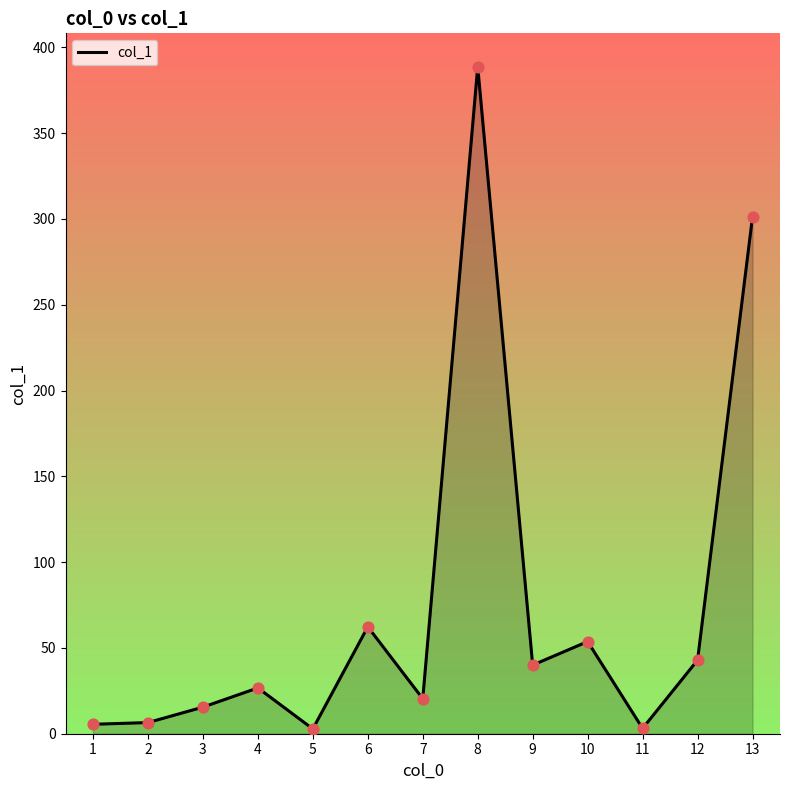

What is the ratio of the value at 12 to the value at 4?

1.6